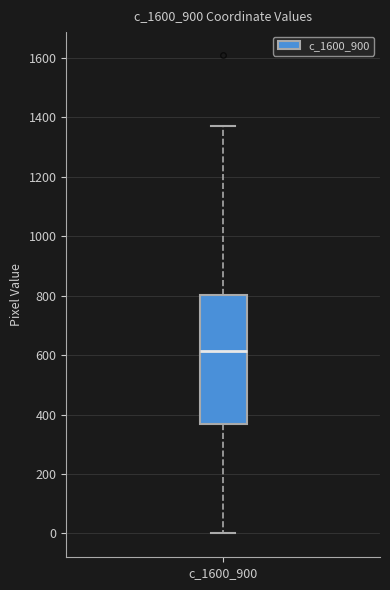

Read this box plot against the y-axis: the position of the median line, the range covered by the box, and the ends of both whiskers. The values are not printed on the chart, so give them approximately, as read against the axis.

median 620, box 360 to 800, whiskers 0 to 1380